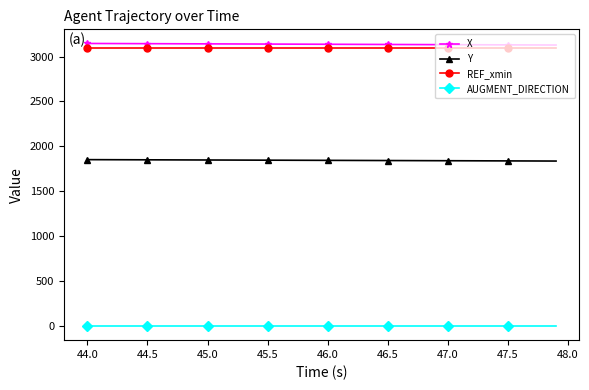

What is the maximum value for Y?

1852.4